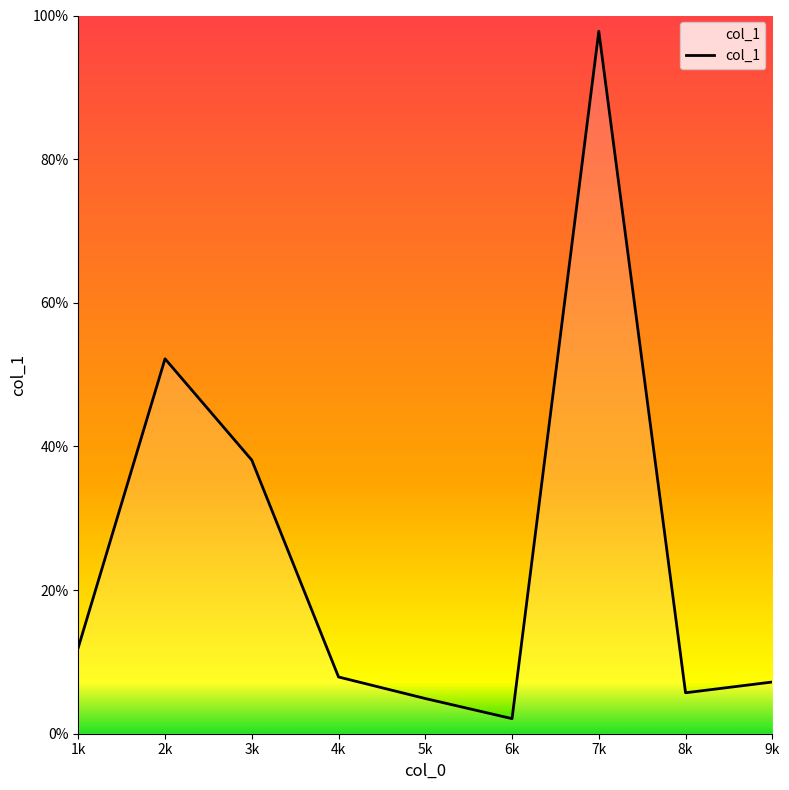

Reading left to right, transcribe all the data shown in this chart.

9=7.2	3=38.1	1=12.0	4=7.9	6=2.1	8=5.7	2=52.2	5=4.9	7=97.8